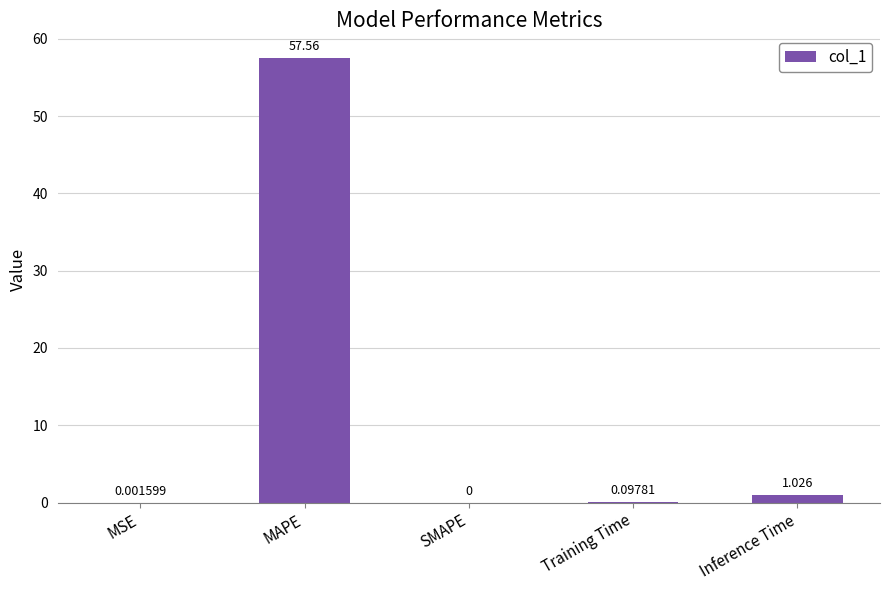

Where is the data nearest to the value 28?

Inference Time